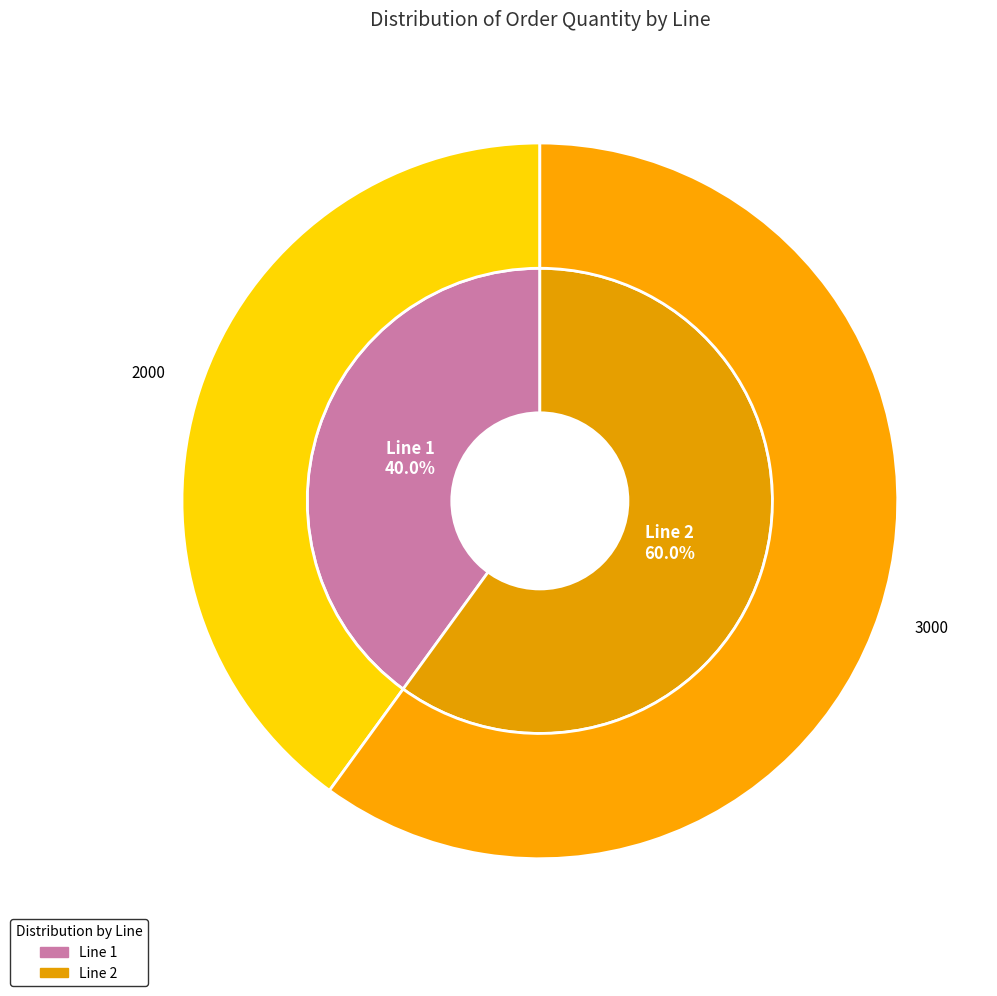

To the nearest percent, what portion does 1 represent?

40%